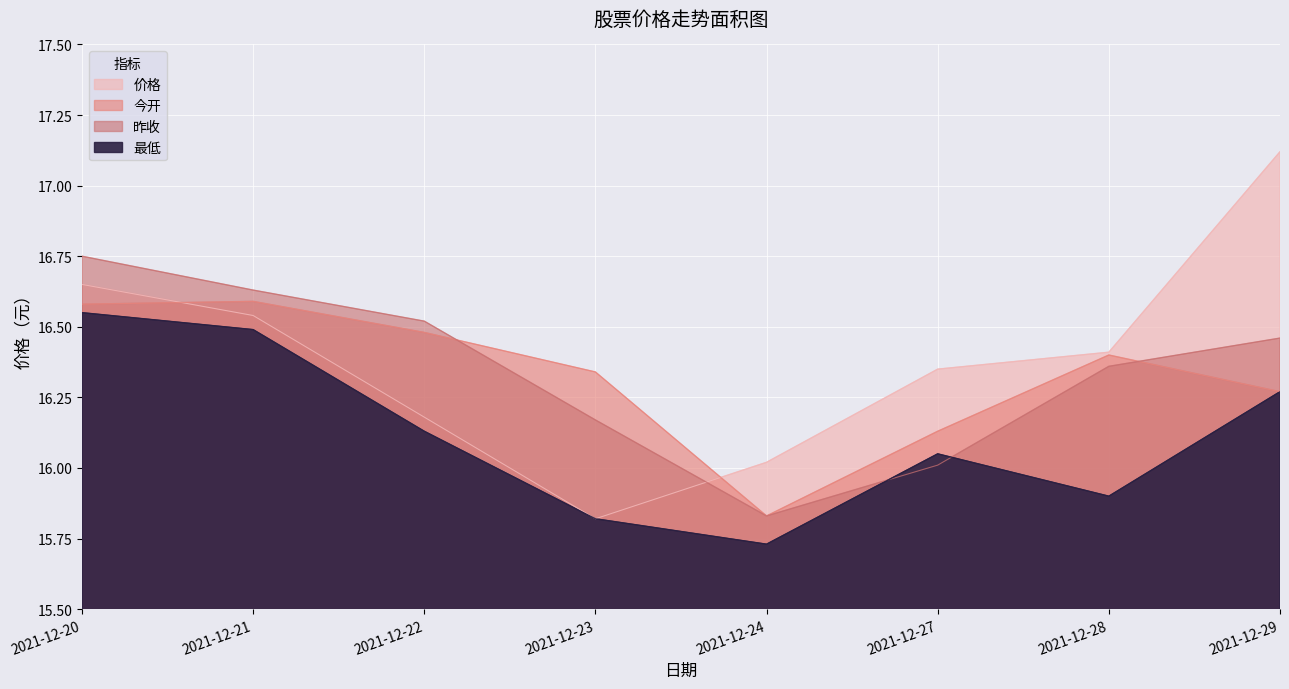

True or false: 今开 and 价格 cross at least once.

True